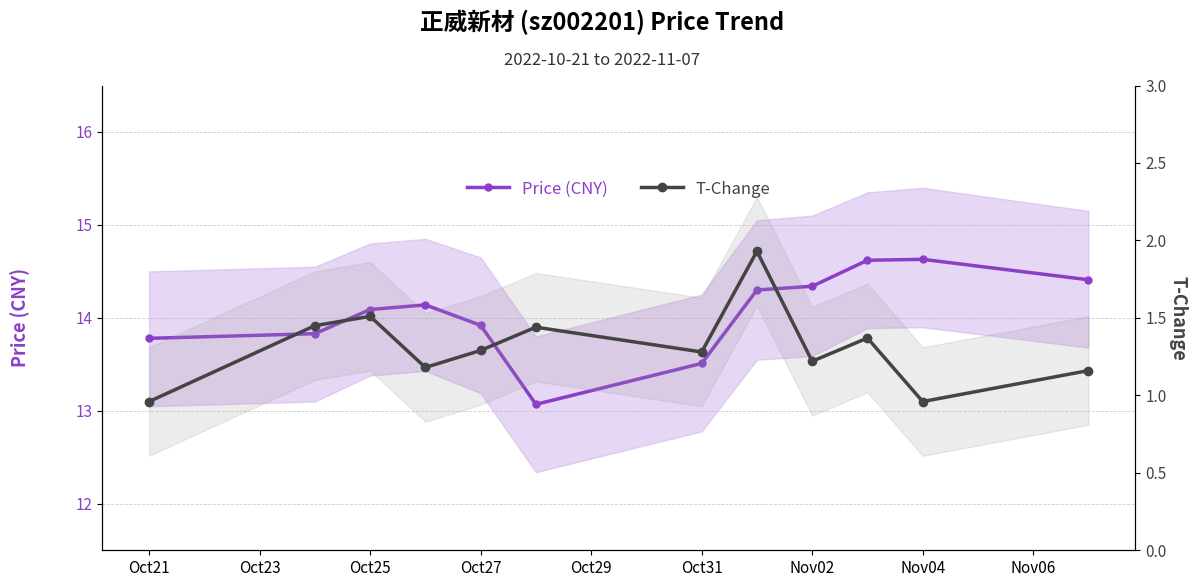

Does the chart display data point markers on the line(s)?

Yes